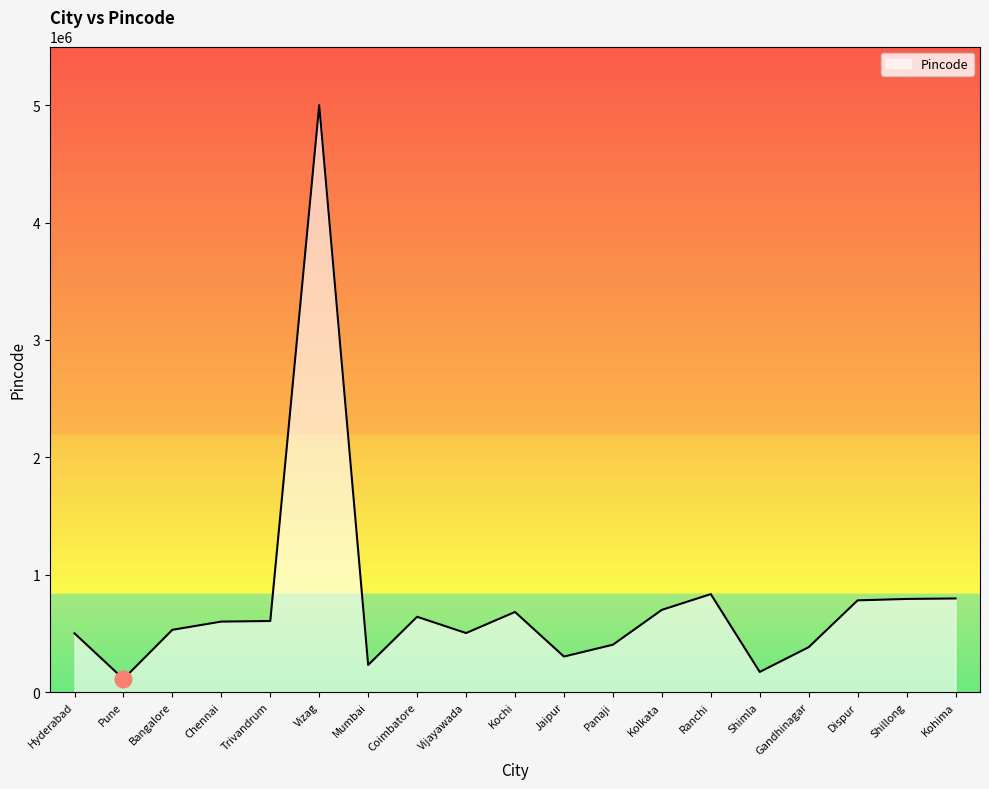

What is the difference between the maximum and minimum values?

4889155